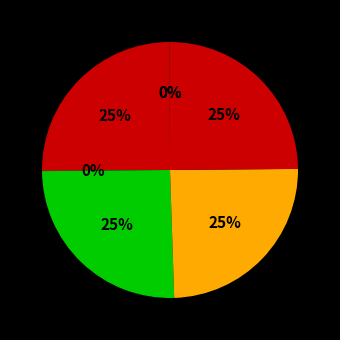

To the nearest percent, what is the difference between the largest and smallest slice percentages?

25%